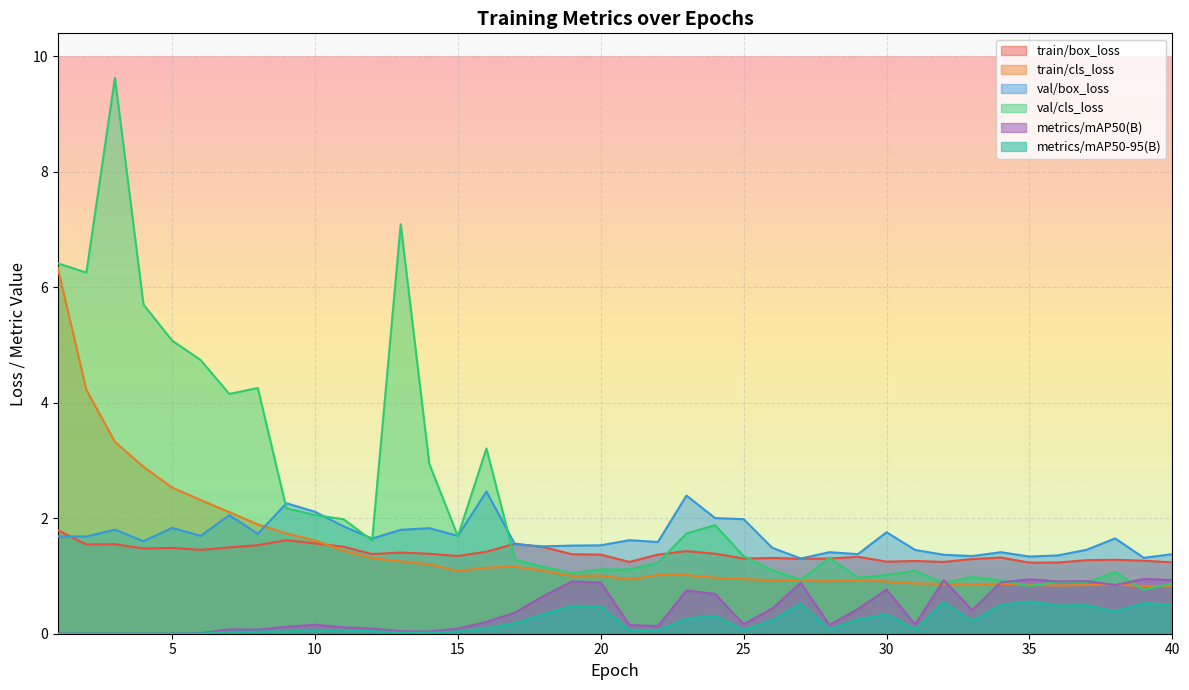

Between which two adjacent categories do metrics/mAP50(B) and val/cls_loss first intersect?

31 and 32